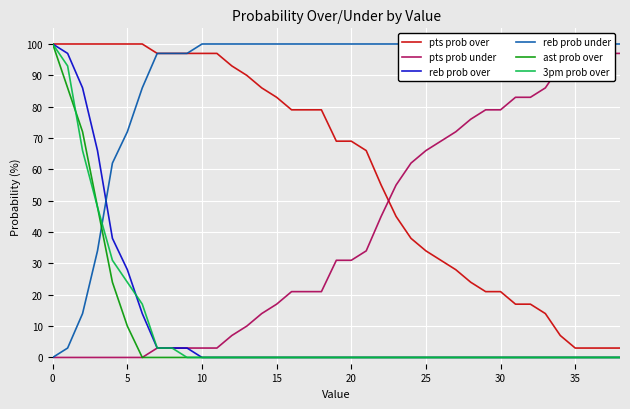

At which label does ast prob over reach its peak?

0